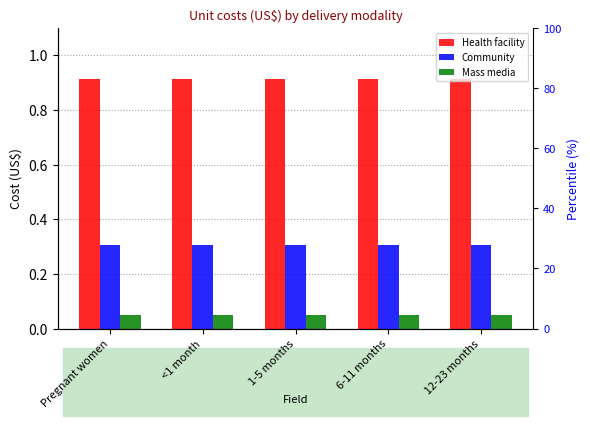

What is the lowest value of the Community series?

0.3